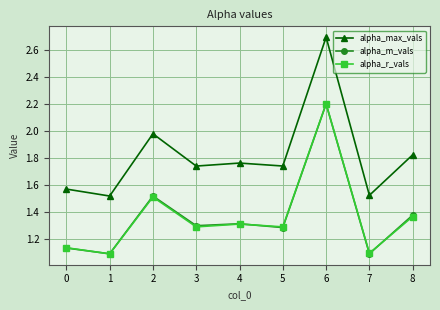

True or false: alpha_r_vals and alpha_max_vals intersect in this chart.

False